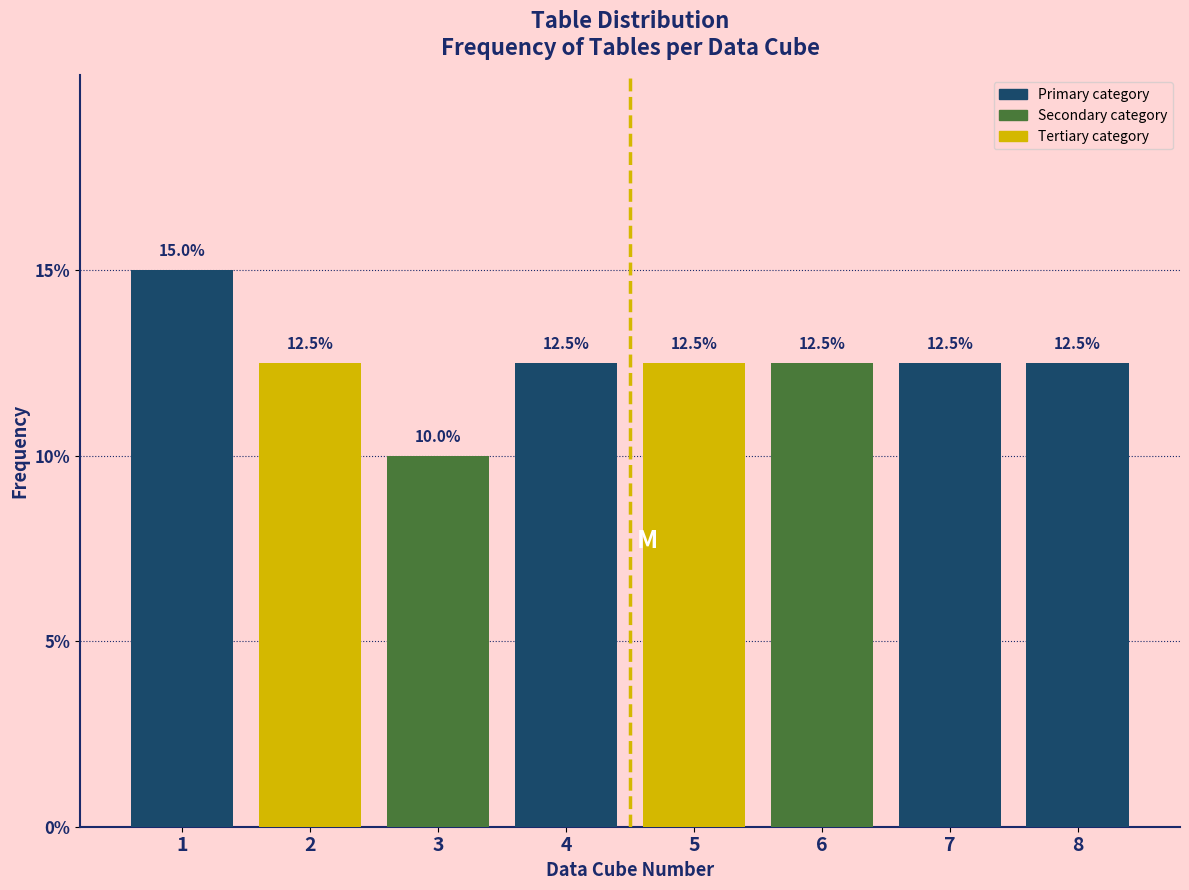

Reading right to left, list all the values displayed in this chart.

8=12.5	7=12.5	6=12.5	5=12.5	4=12.5	3=10.0	2=12.5	1=15.0